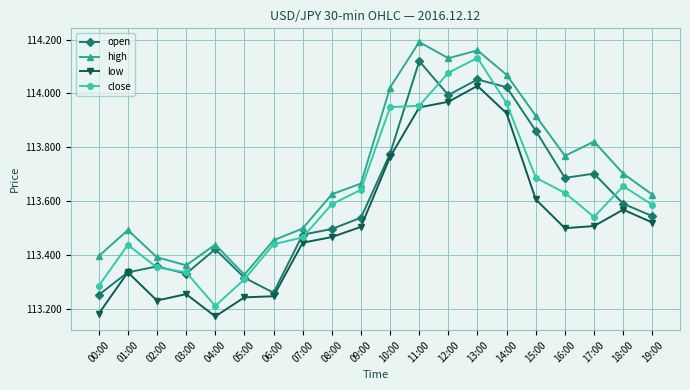

True or false: high has more than 2 interior local peaks.

True